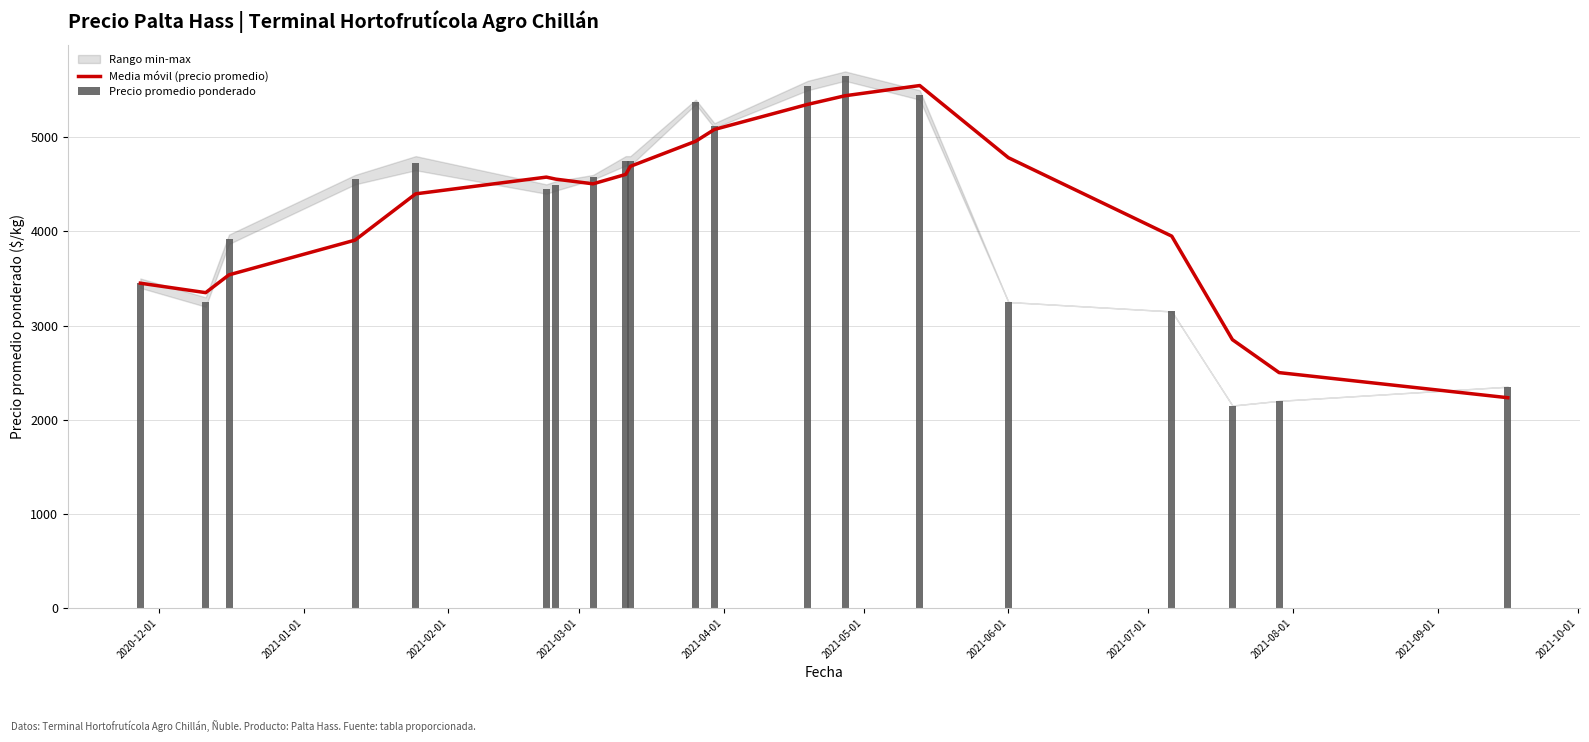

List the series in order of their overall mean, highest first.

Media móvil (precio promedio), Precio promedio ponderado